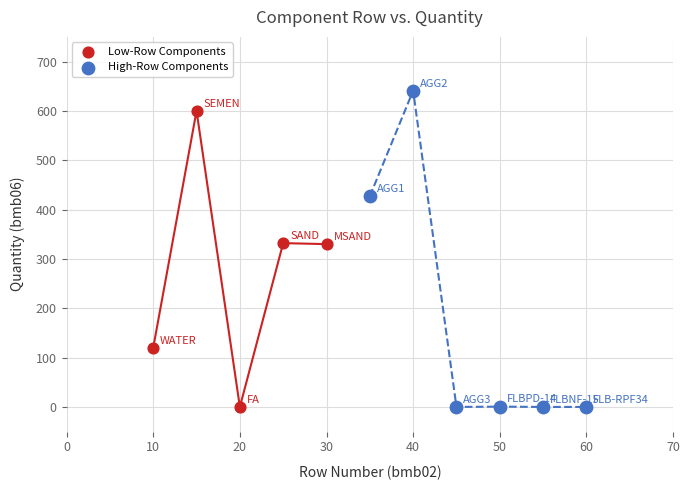

Which series has the widest spread of Y values?

High-Row Components